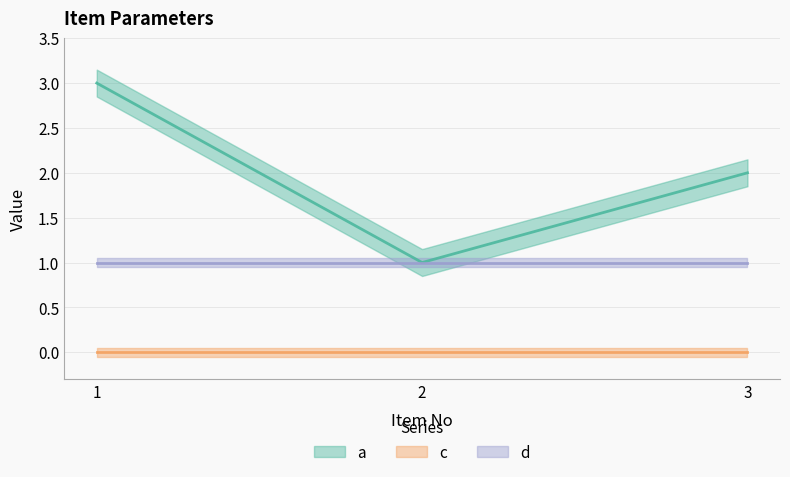

The c series shows 0 at 1. True or false?

True